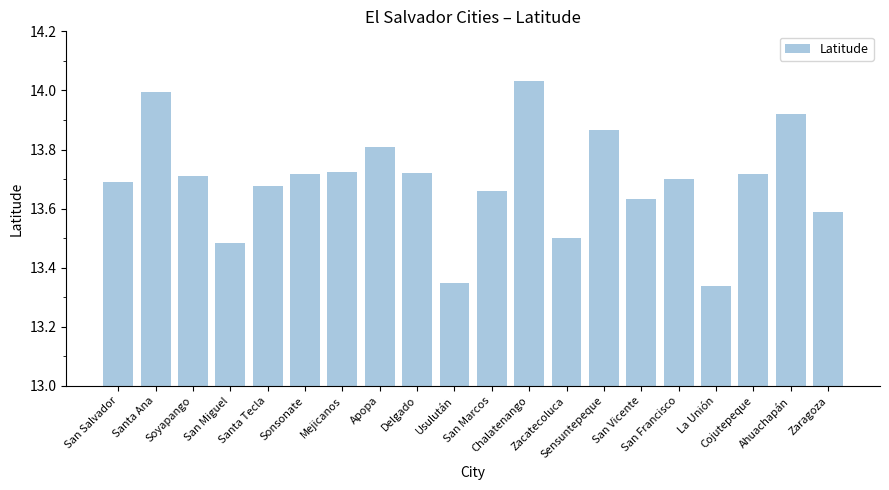

At which label is the value closest to 13?

La Unión